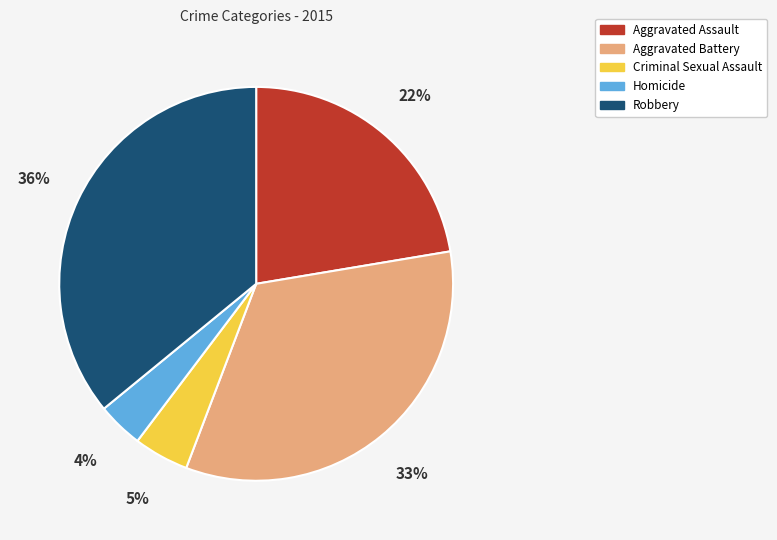

How many slices are in this pie chart?

5